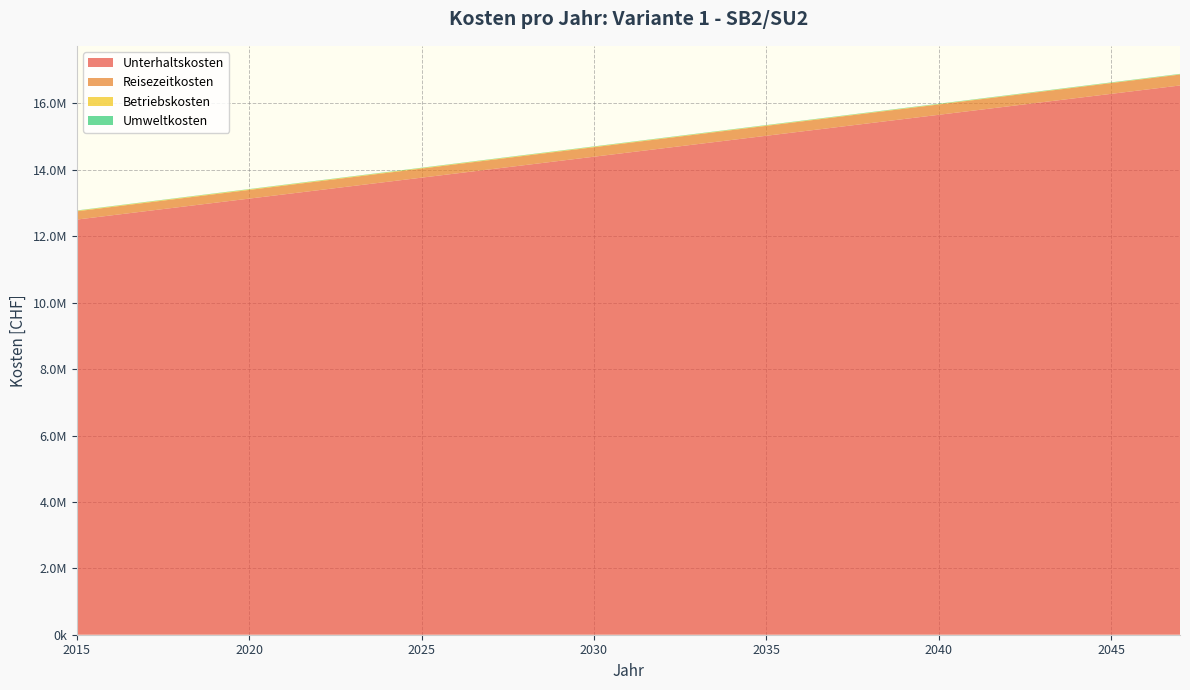

Reading left to right, transcribe all the data shown in this chart.

Unterhaltskosten: 2015=12503670.6	2016=12629870.1	2017=12756069.8	2018=12882269.6	2019=13008469.5	2020=13134669.7	2021=13260869.9	2022=13387070.4	2023=13513271.0	2024=13639471.8	2025=13765672.8	2026=13891874.0	2027=14018075.3	2028=14144276.9	2029=14270478.6	2030=14396680.6	2031=14522882.8	2032=14649085.2	2033=14775287.8	2034=14901490.7	2035=15027693.8	2036=15153897.1	2037=15280100.7	2038=15406304.6	2039=15532508.7	2040=15658713.1	2041=15784917.7	2042=15911122.7	2043=16037327.9	2044=16163533.4	2045=16289739.3	2046=16415945.4	2047=16542151.9
Reisezeitkosten: 2015=248760.7	2016=251272.7	2017=253784.7	2018=256296.7	2019=258808.8	2020=261320.8	2021=263832.8	2022=266344.8	2023=268856.9	2024=271368.9	2025=273880.9	2026=276393.0	2027=278905.0	2028=281417.0	2029=283929.0	2030=286441.1	2031=288953.1	2032=291465.1	2033=293977.1	2034=296489.2	2035=299001.2	2036=301513.2	2037=304025.2	2038=306537.3	2039=309049.3	2040=311561.3	2041=314073.3	2042=316585.4	2043=319097.4	2044=321609.4	2045=324121.5	2046=326633.5	2047=329145.5
Betriebskosten: 2015=17149.2	2016=17314.2	2017=17477.5	2018=17638.3	2019=17785.8	2020=17595.3	2021=17397.8	2022=17193.3	2023=16981.8	2024=16763.4	2025=16538.0	2026=16305.6	2027=16066.2	2028=15819.8	2029=15566.4	2030=15306.1	2031=15038.8	2032=14764.4	2033=14483.1	2034=14194.9	2035=13899.6	2036=13597.4	2037=13288.1	2038=12971.9	2039=12648.7	2040=12318.5	2041=11981.3	2042=11637.2	2043=11286.0	2044=10927.9	2045=10562.8	2046=10190.7	2047=9811.6
Umweltkosten: 2015=7998.6	2016=8079.0	2017=8159.3	2018=8239.7	2019=8320.0	2020=8400.4	2021=8480.7	2022=8561.1	2023=8641.4	2024=8721.8	2025=8802.2	2026=8882.5	2027=8962.9	2028=9043.2	2029=9123.6	2030=9203.9	2031=9284.3	2032=9364.6	2033=9445.0	2034=9525.3	2035=9605.7	2036=9686.0	2037=9766.4	2038=9846.8	2039=9927.1	2040=10007.5	2041=10087.8	2042=10168.2	2043=10248.5	2044=10328.9	2045=10409.2	2046=10489.6	2047=10569.9